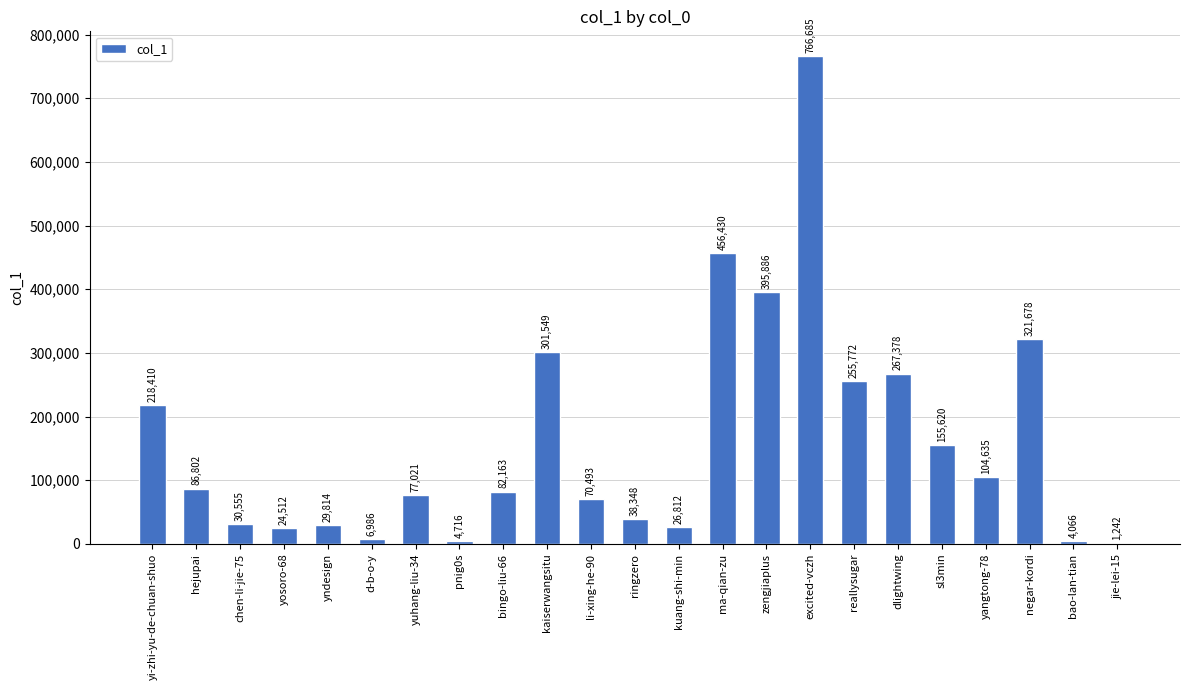

Where does the data first go above 82163?

yi-zhi-yu-de-chuan-shuo